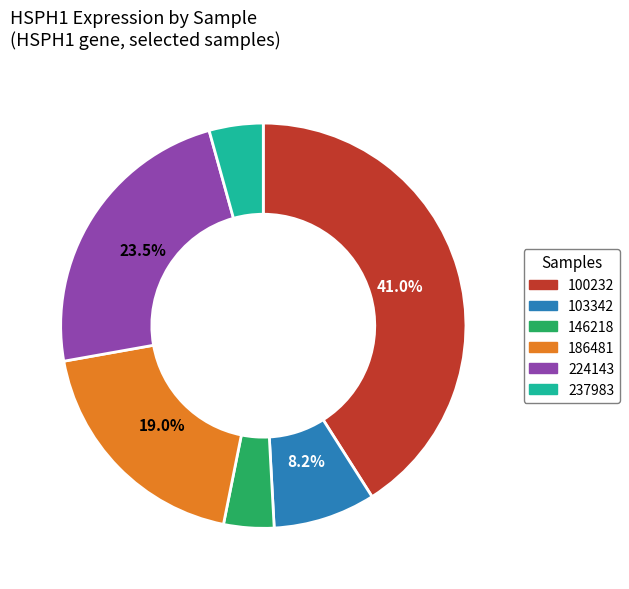

Is there any slice that represents more than half of the pie?

No